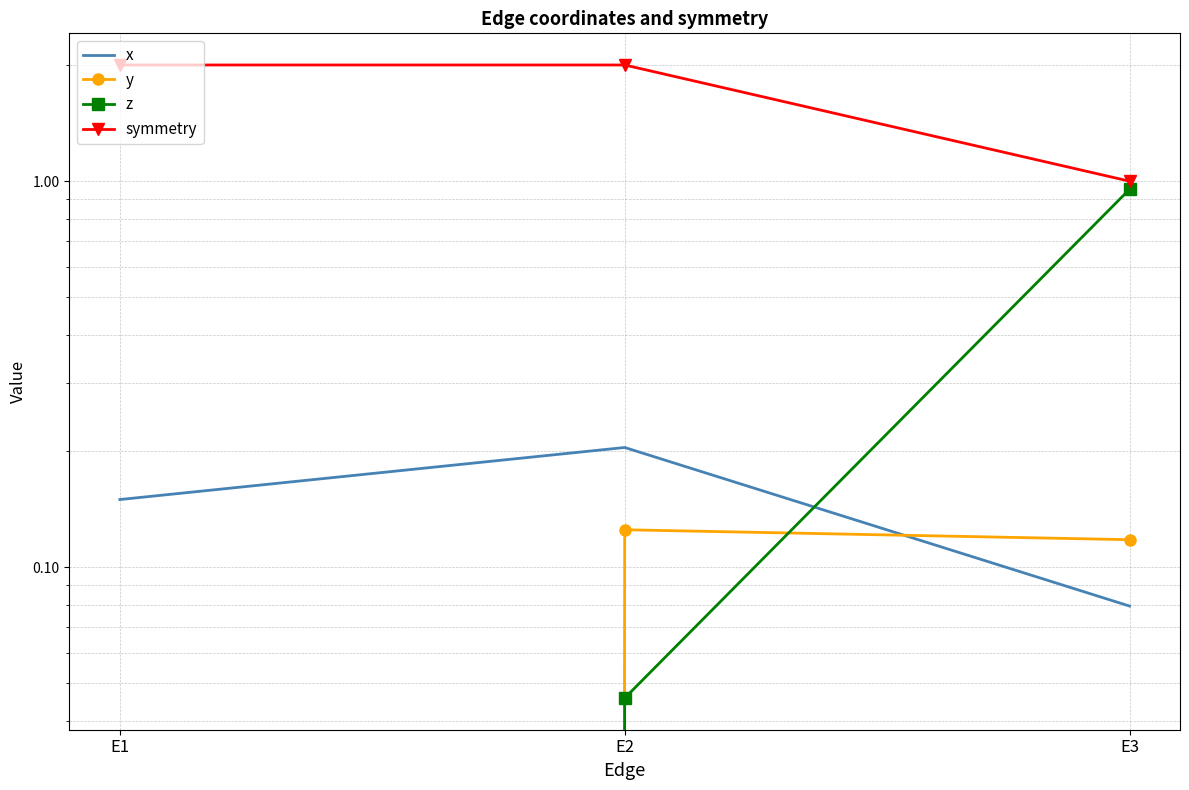

Which series has the widest spread of values?

symmetry